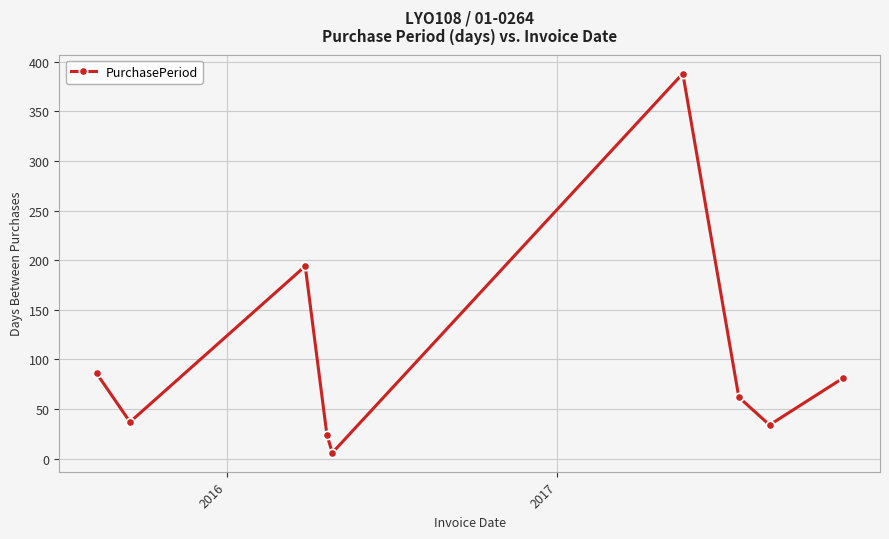

True or false: there are more than 2 points higher than both neighbors.

False